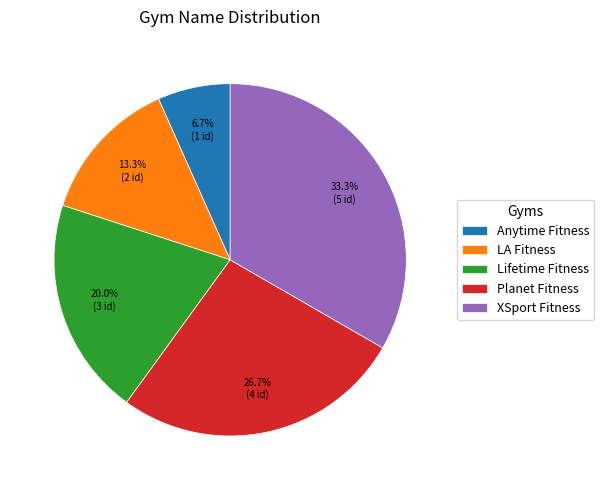

Rank the categories by value from lowest to highest.

Anytime Fitness, LA Fitness, Lifetime Fitness, Planet Fitness, XSport Fitness